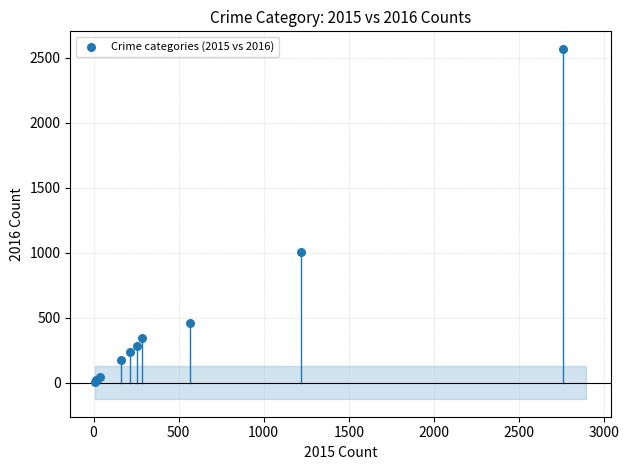

What Y value in the scatter plot is closest to 1287?

1004